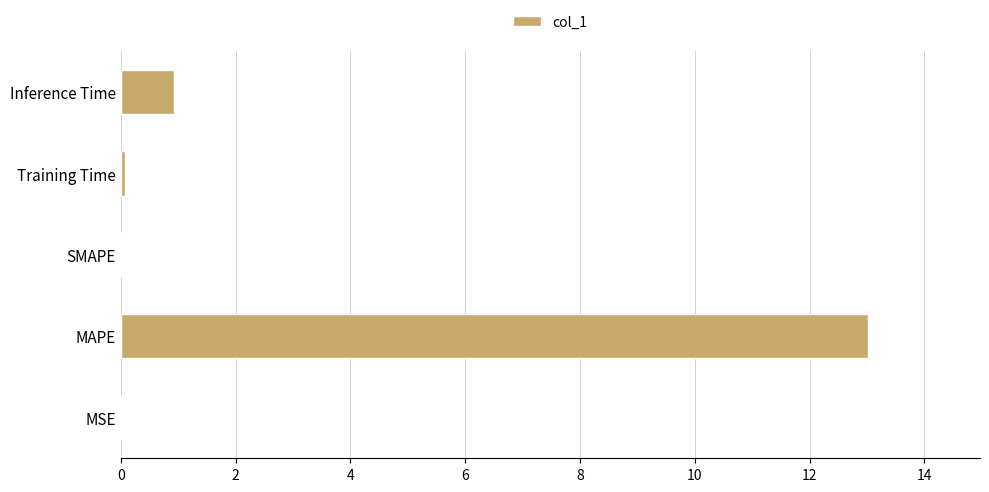

What is the average value?

2.8